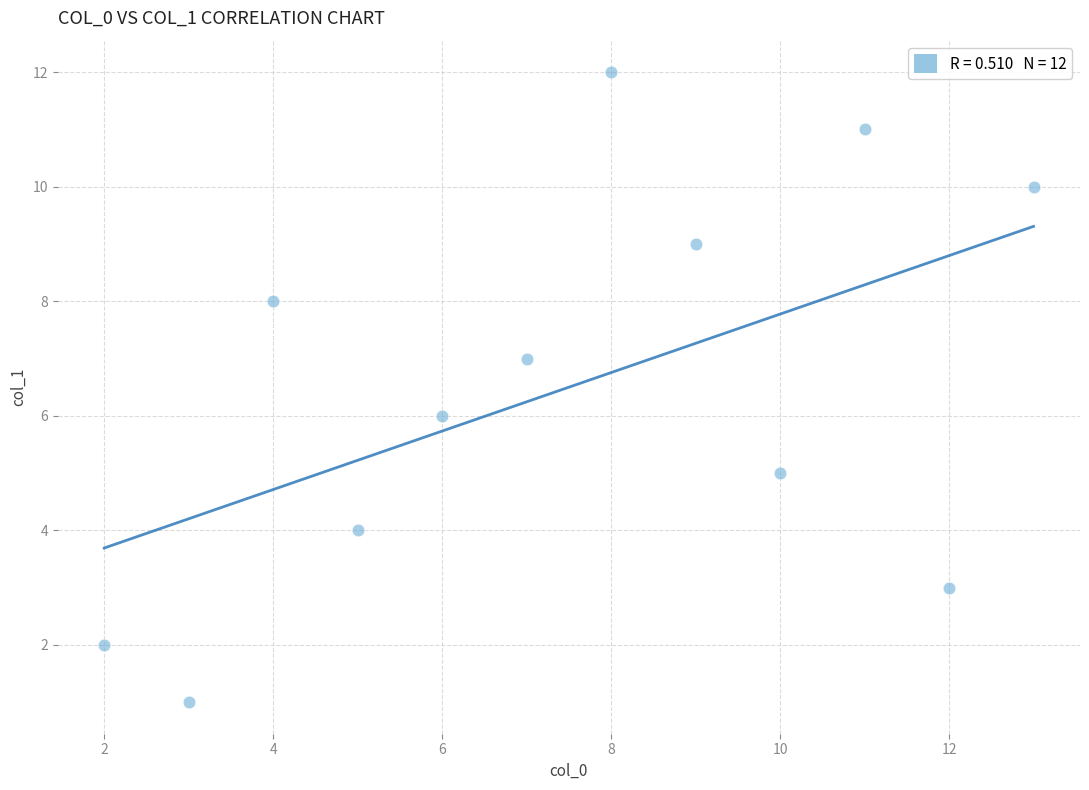

What is the range of X values (max minus min)?

11